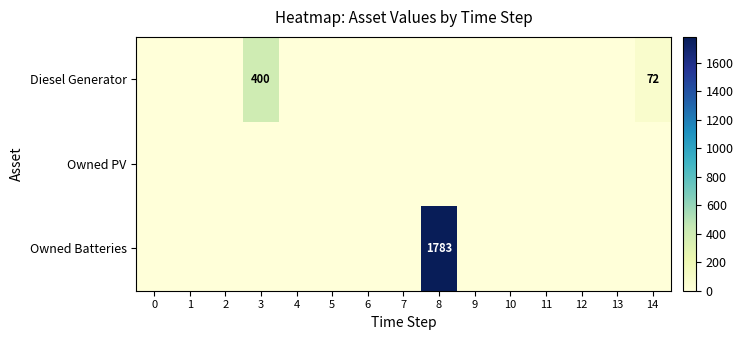

Which label corresponds to the largest value in the chart?

8